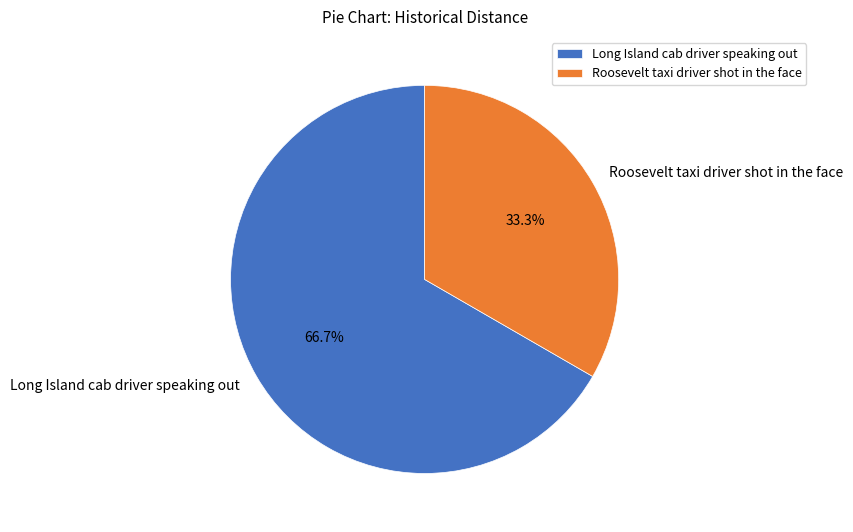

The Roosevelt taxi driver shot in the face slice represents 42% of the pie. True or false?

False